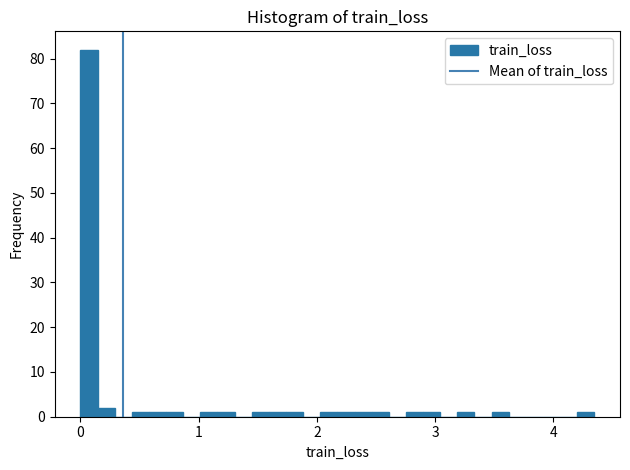

Read against the x-axis, roughly where is the centre of the tallest bar?

0.1